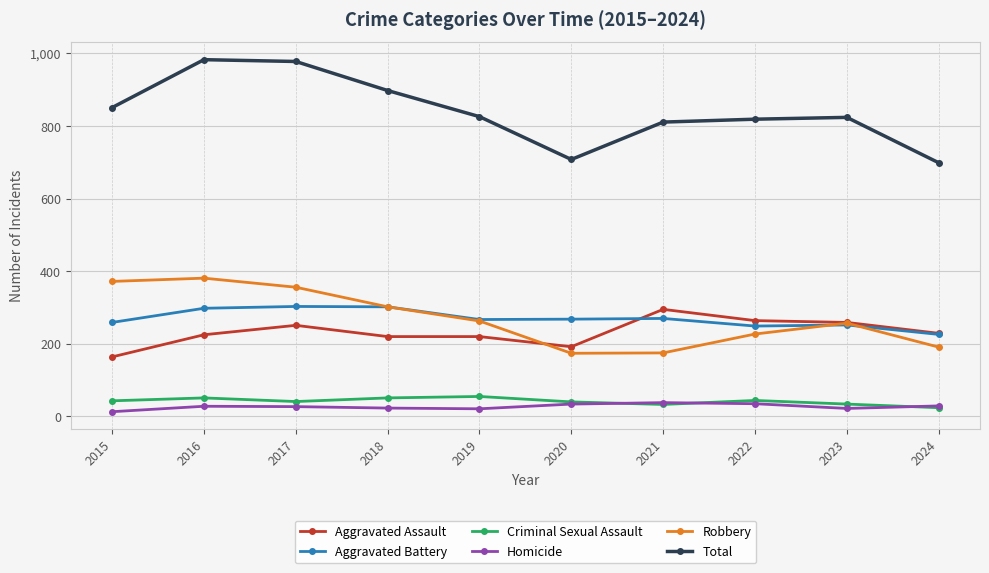

What are all the series names shown in the legend?

Aggravated Assault, Aggravated Battery, Criminal Sexual Assault, Homicide, Robbery, Total